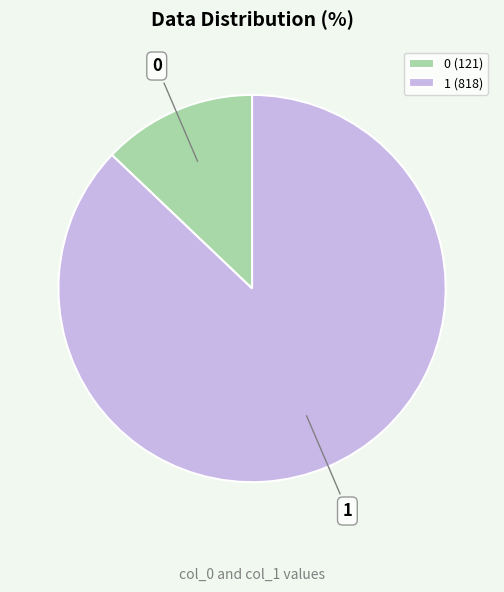

Does any single category account for the majority?

Yes